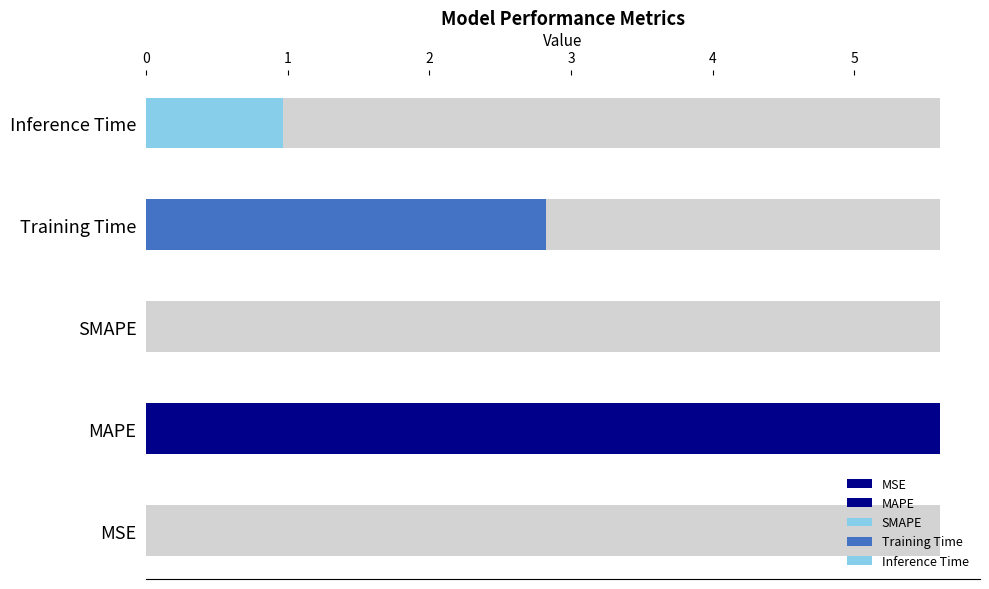

Which label corresponds to the smallest value in the chart?

SMAPE